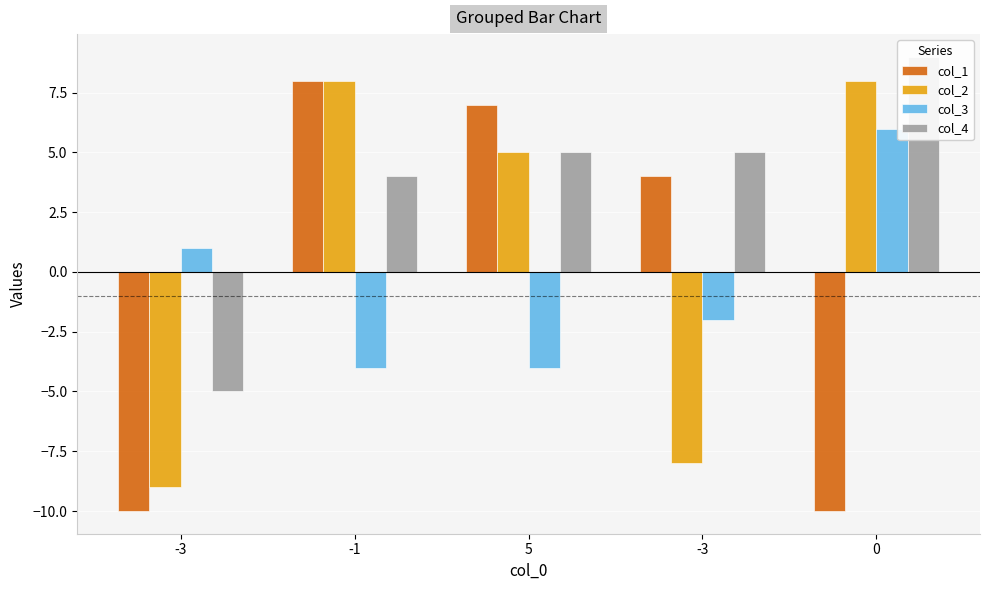

Reading left to right, transcribe all the data shown in this chart.

col_1: -3=-10	-1=8	5=7	-3=4	0=-10
col_2: -3=-9	-1=8	5=5	-3=-8	0=8
col_3: -3=1	-1=-4	5=-4	-3=-2	0=6
col_4: -3=-5	-1=4	5=5	-3=5	0=9